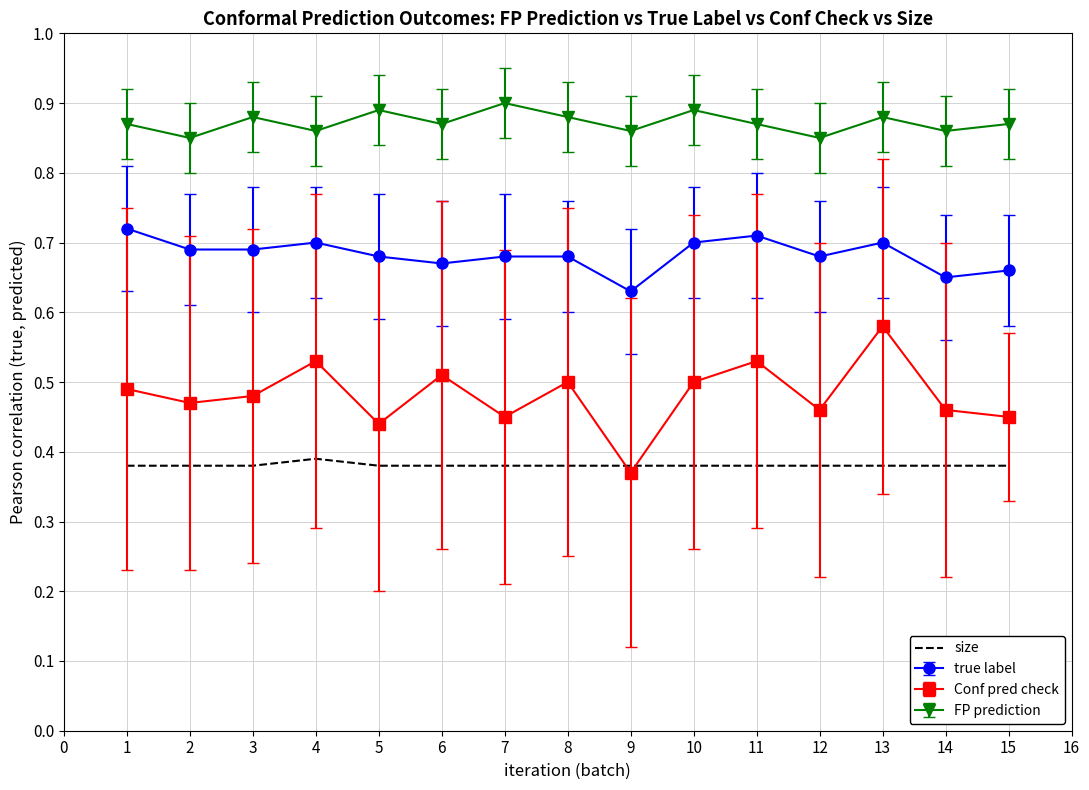

At 13, list the series in order from largest to smallest.

FP prediction, true label, Conf pred check, size